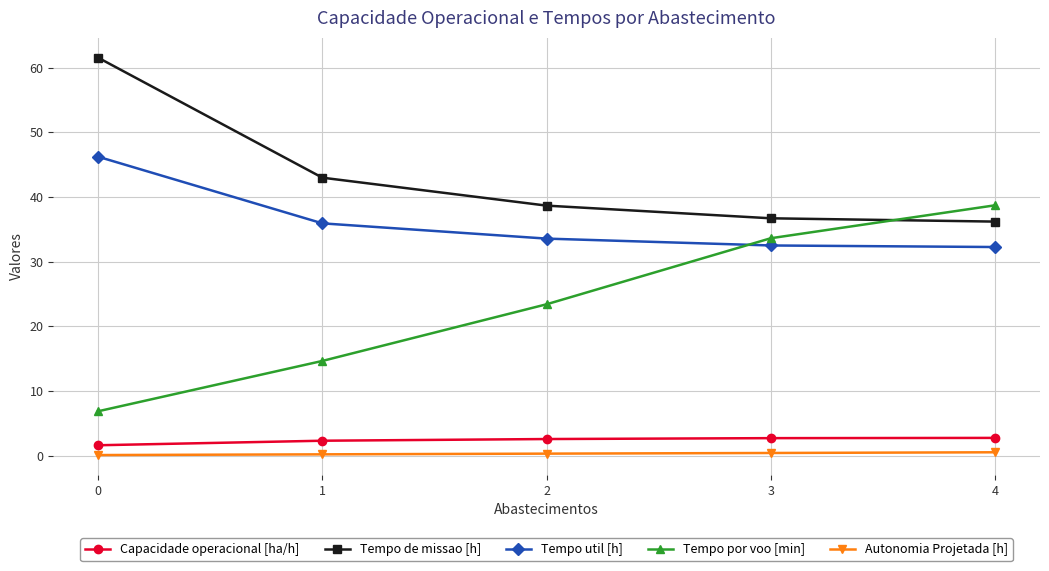

True or false: Tempo de missao [h] has more than 1 points higher than both neighbors.

False